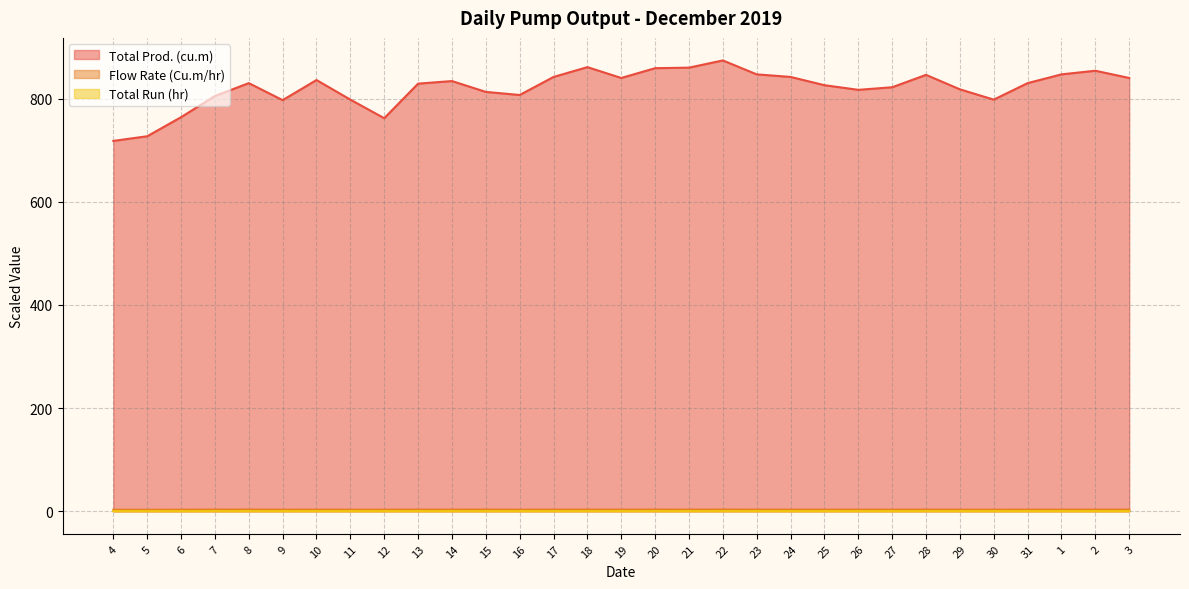

Which category has the highest value in the Total Prod. (cu.m) series?

22